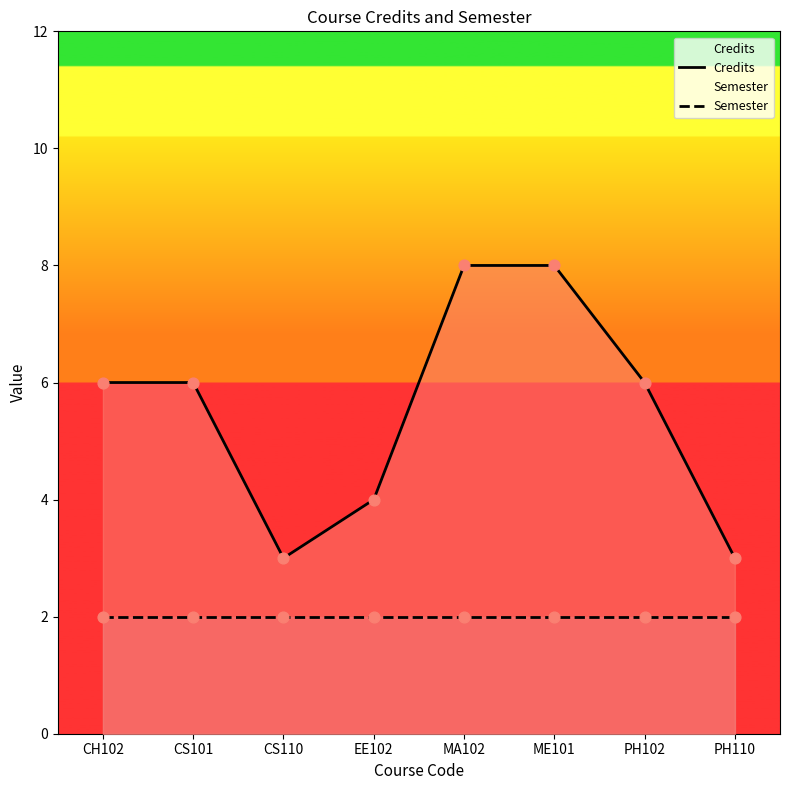

Which series has the largest total across all categories?

Credits